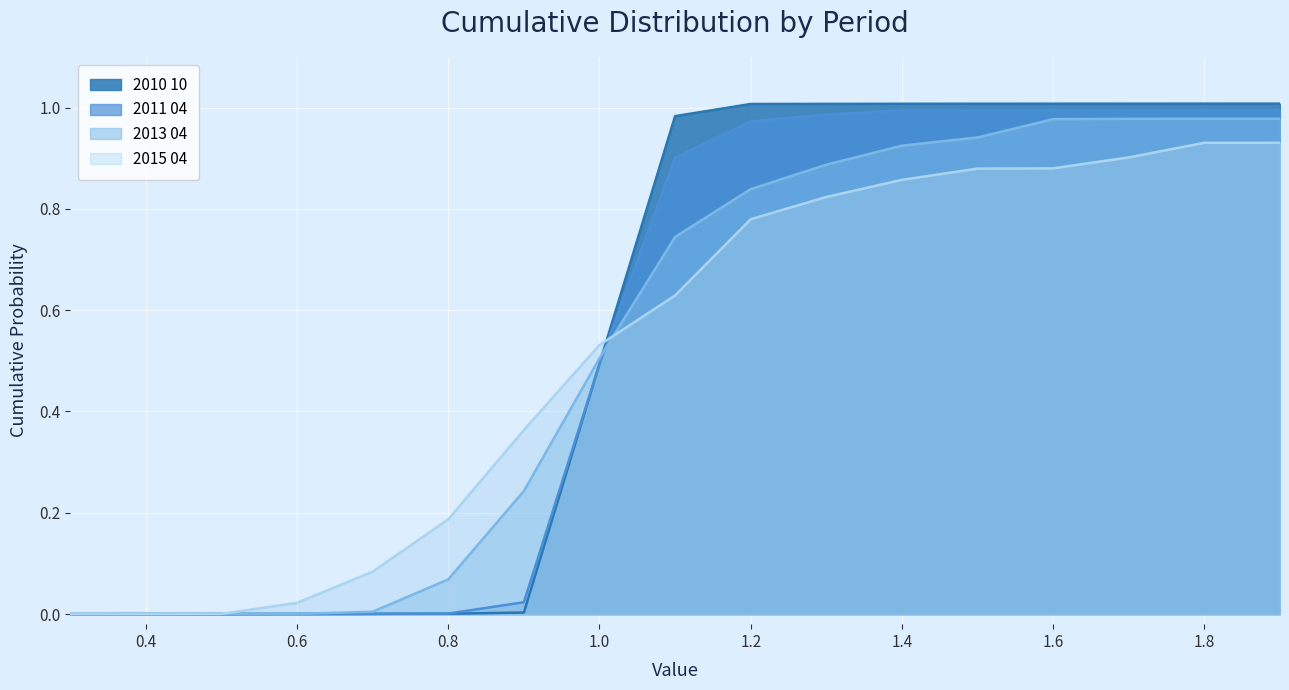

How many lines are shown in the chart?

4